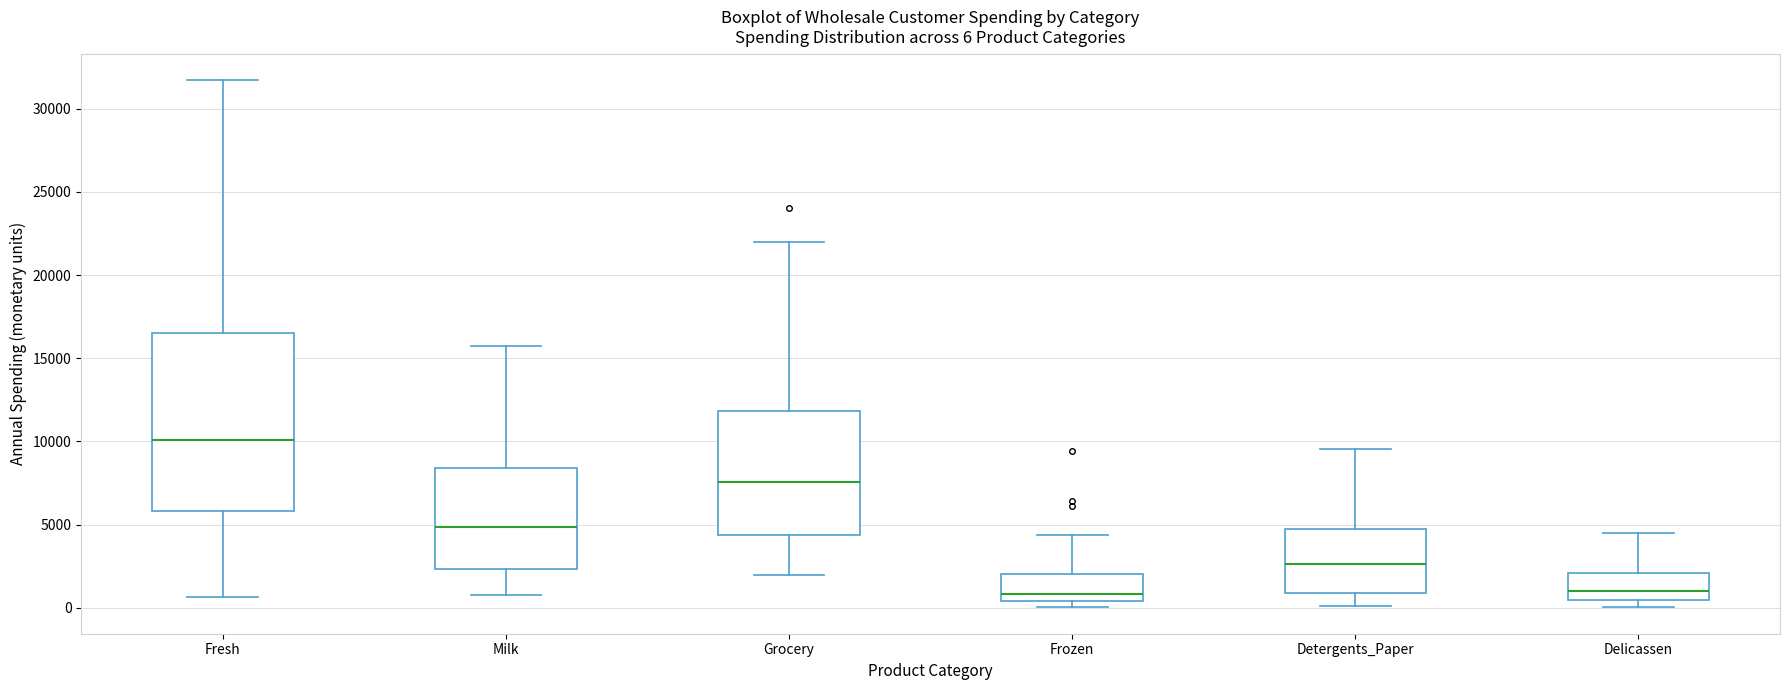

Which box is the tallest, from its lower edge to its upper edge?

Fresh